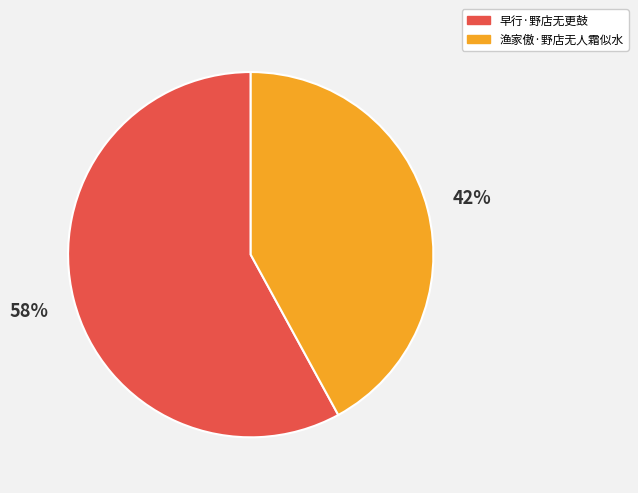

Combined, do 渔家傲·野店无人霜似水 and 早行·野店无更鼓 account for over 50%?

Yes